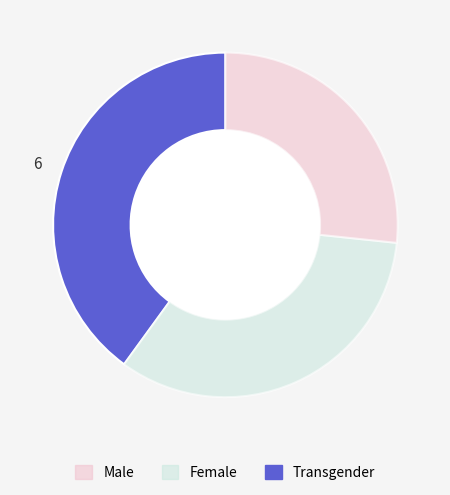

Does any single category account for the majority?

No